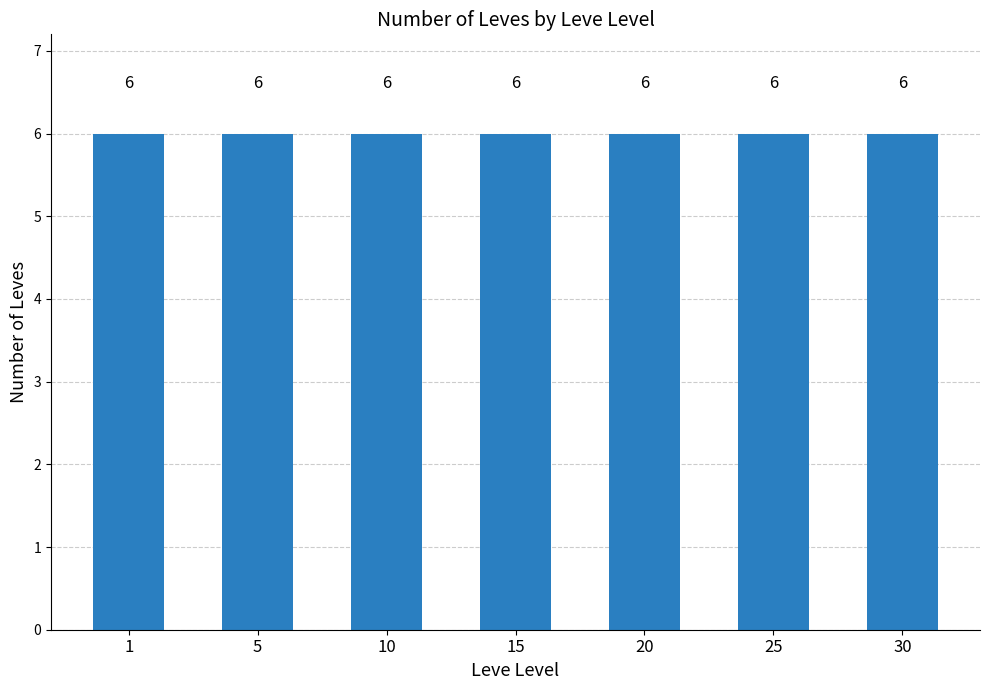

Count the number of data series in this chart.

1